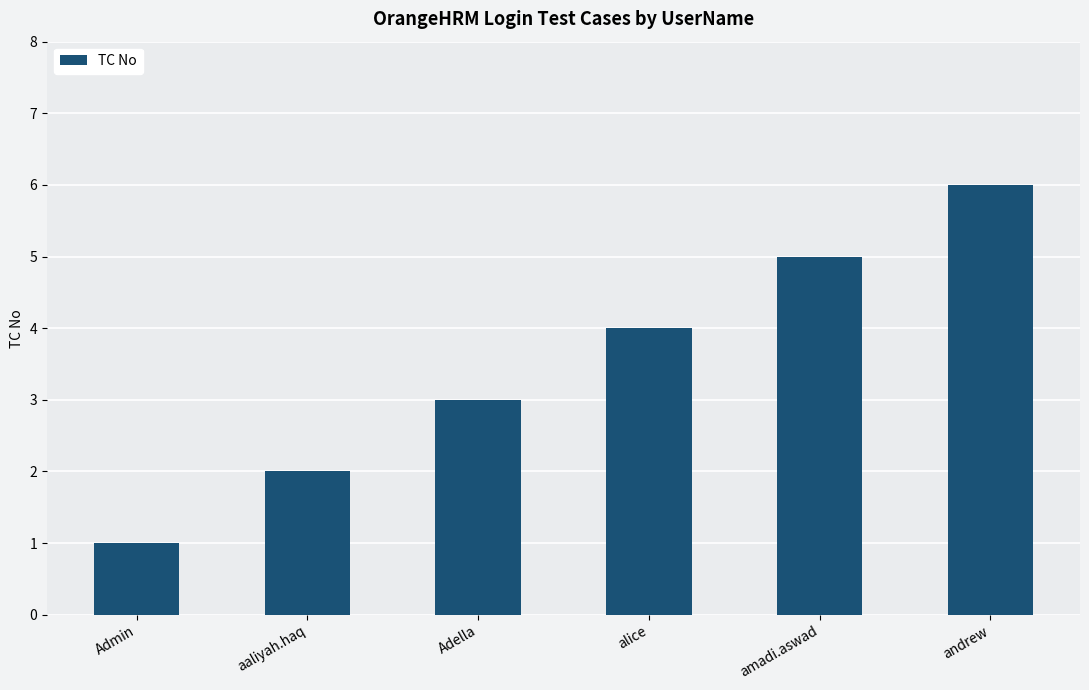

What is the sum of all values?

21